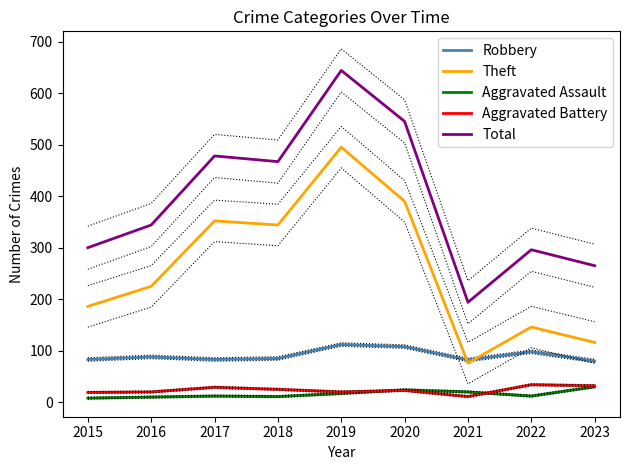

The value of Robbery at 2015 is 83. True or false?

True